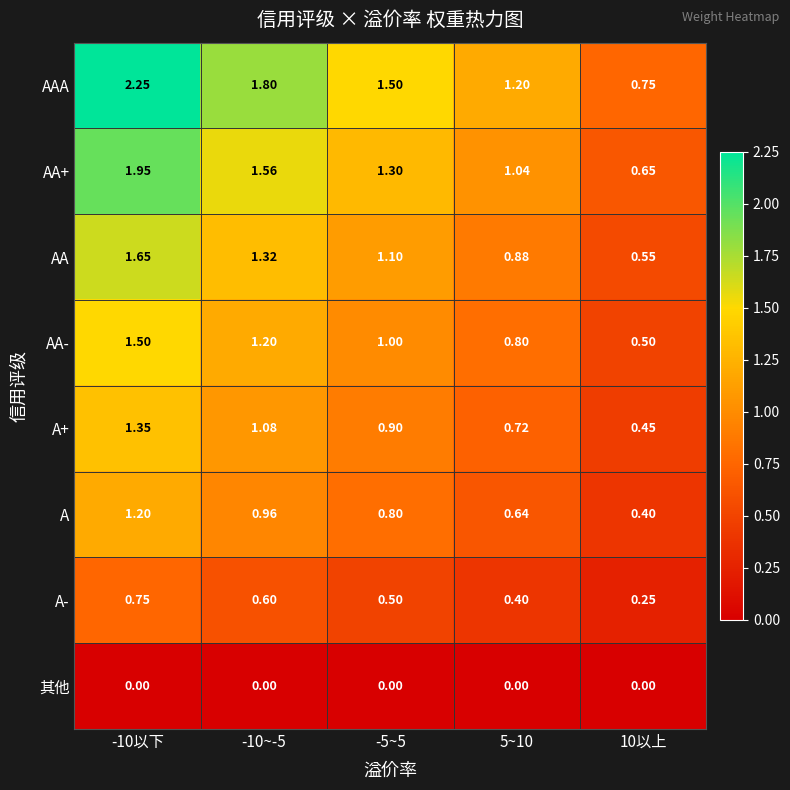

Which series has the largest total across all categories?

AAA